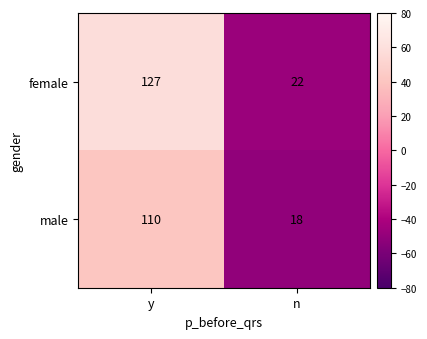

What is the lowest value of the female series?

22